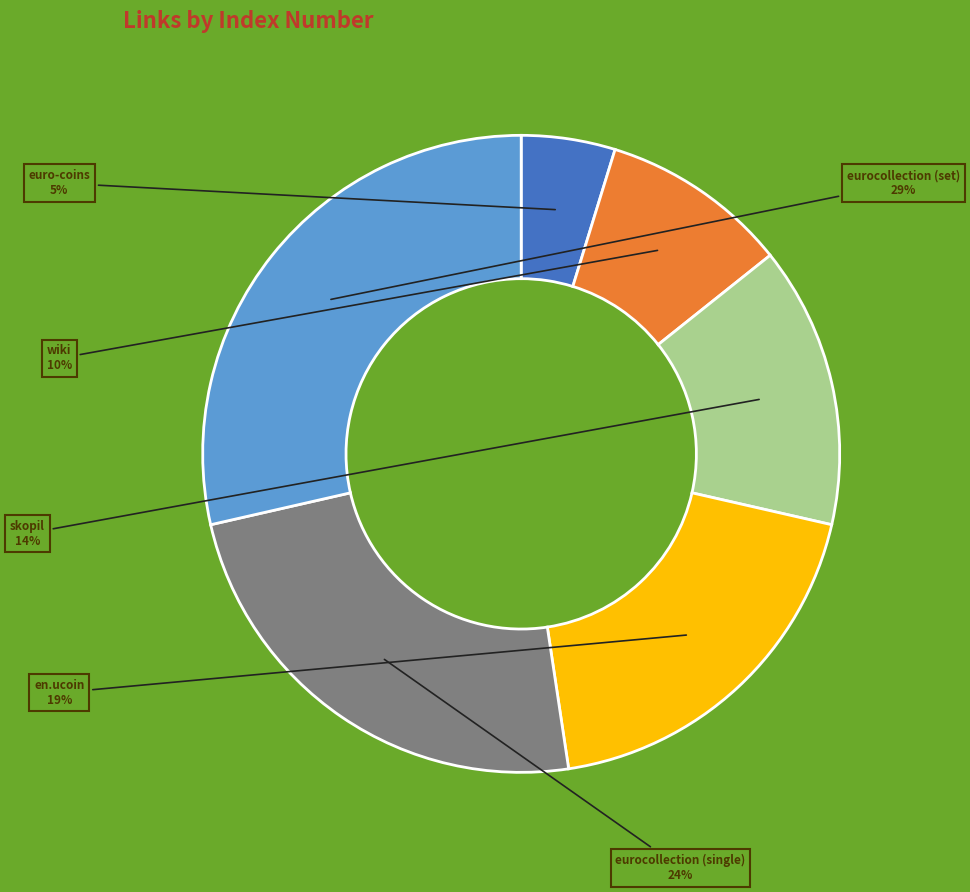

Is there a majority slice in this chart?

No